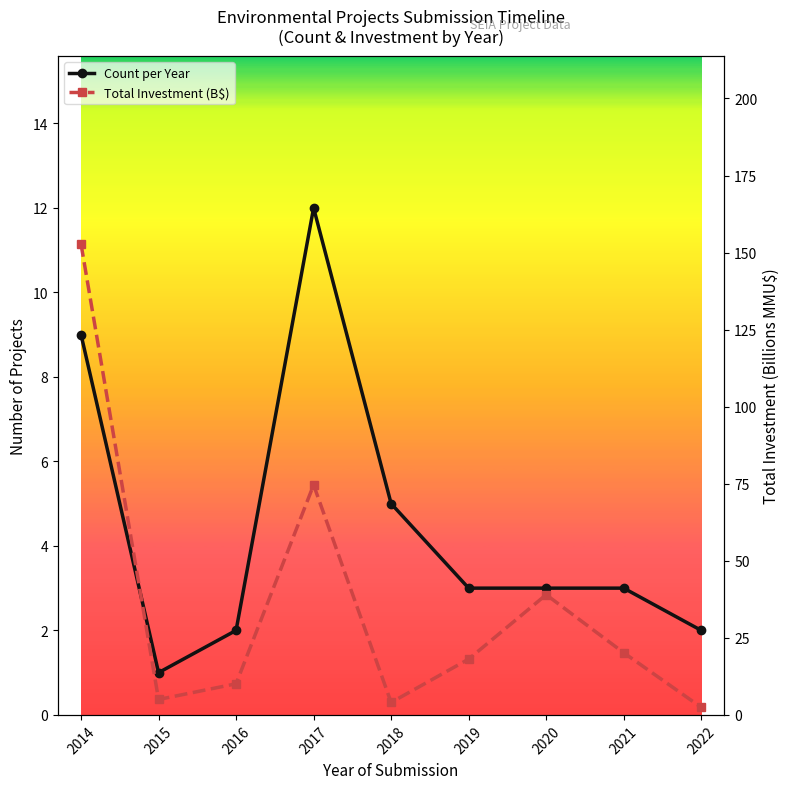

Between 2017 and 2022, which series saw the biggest shift?

Total Investment (B$)